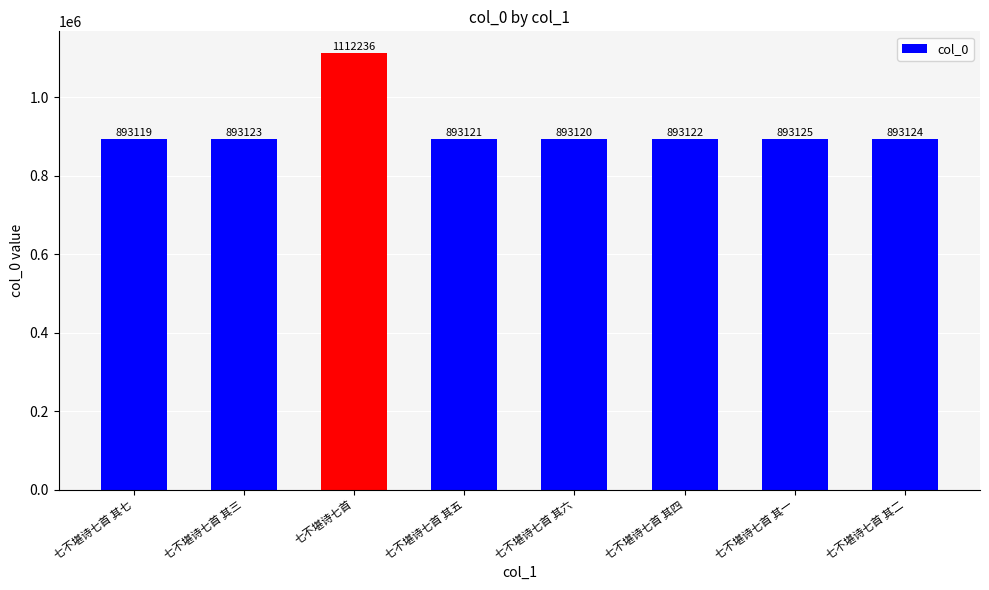

Where is the data nearest to the value 1002677?

七不堪诗七首 其一